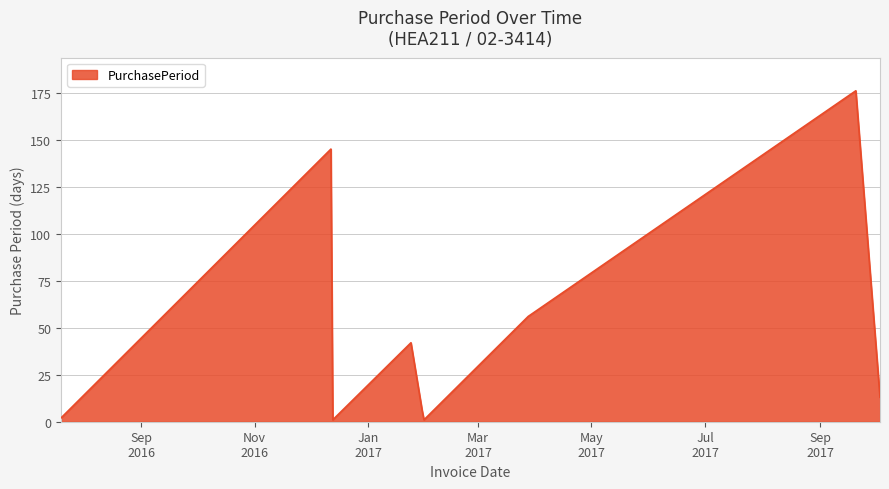

Count the number of data series in this chart.

1